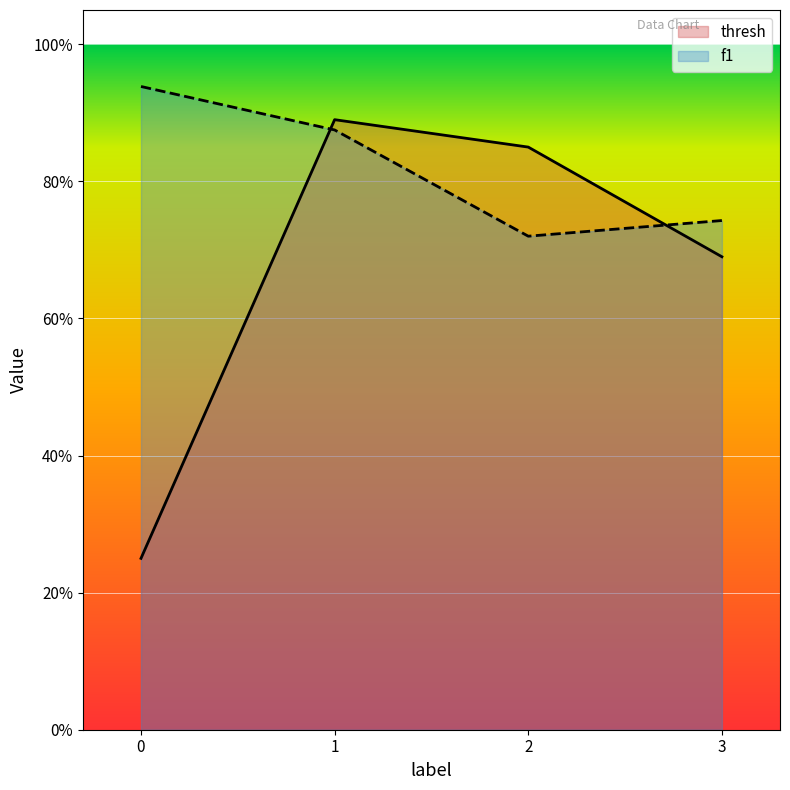

What are all the series names shown in the legend?

thresh, f1